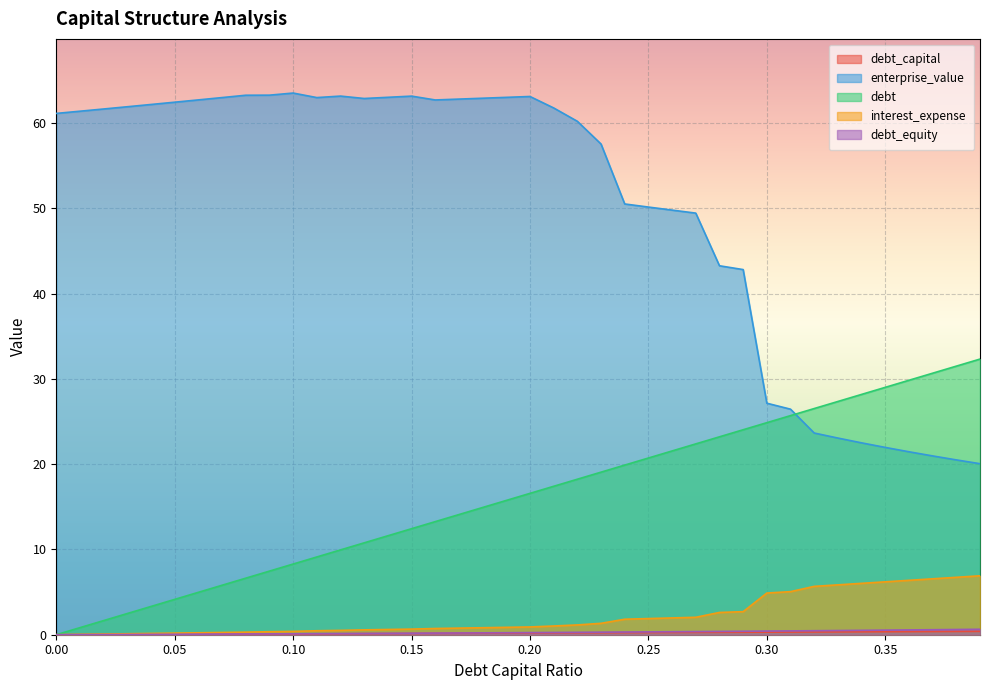

How many data points in enterprise_value are less than 61?

18